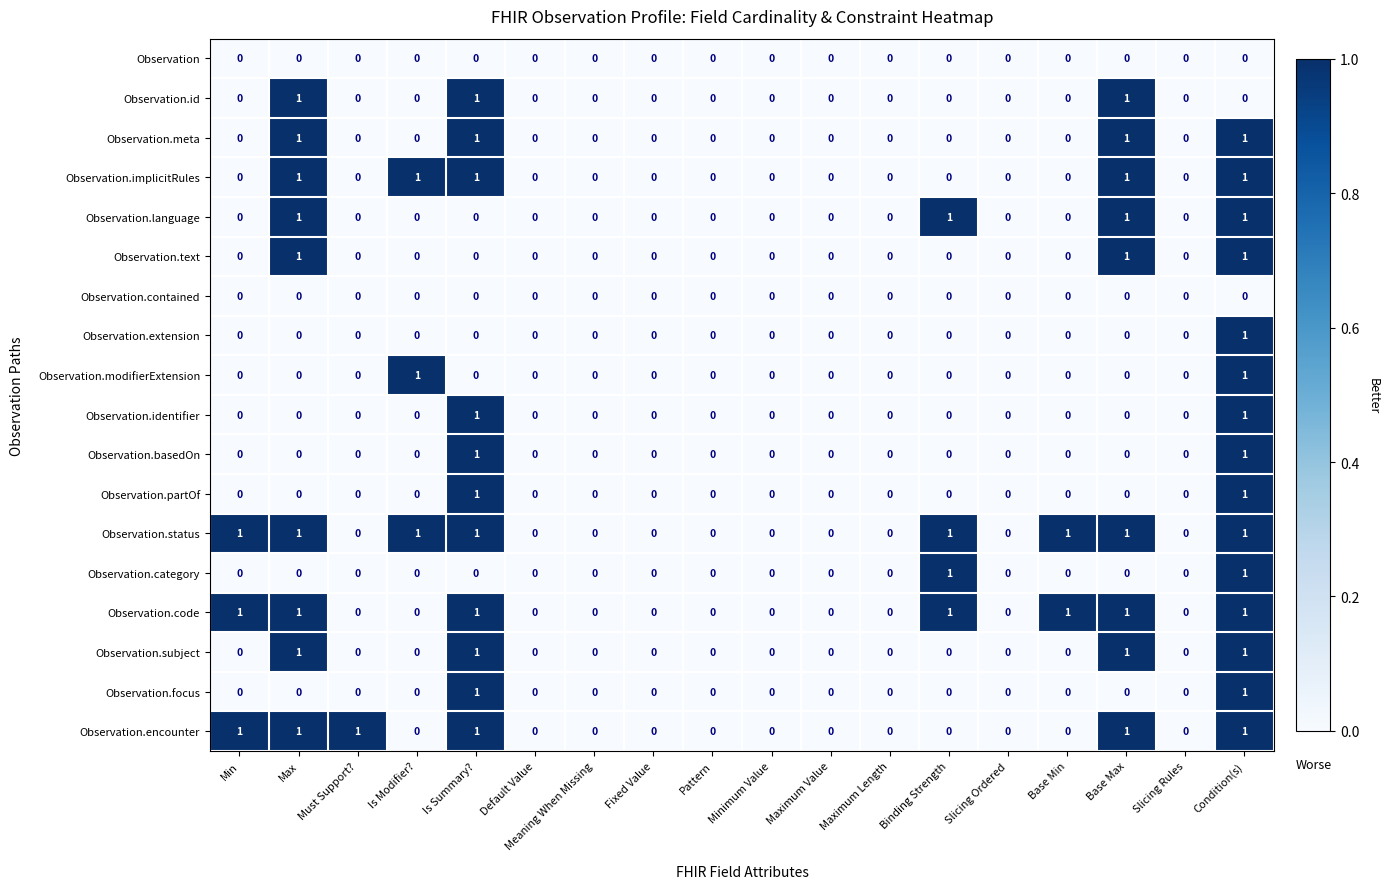

Which series has the largest total across all categories?

Observation.status